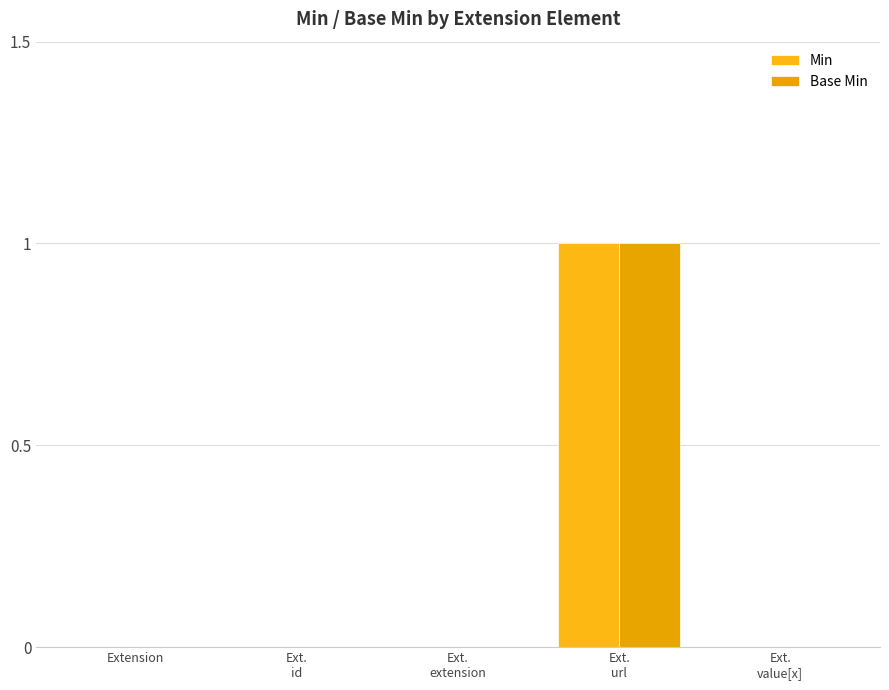

Rank the series by their maximum value, from highest to lowest.

Min, Base Min